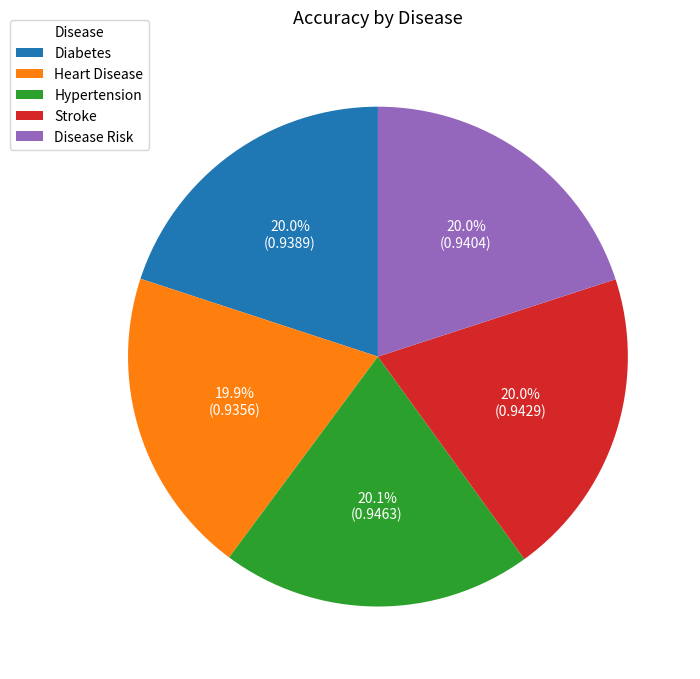

To the nearest percent, what is the combined percentage of Diabetes and Stroke?

40%